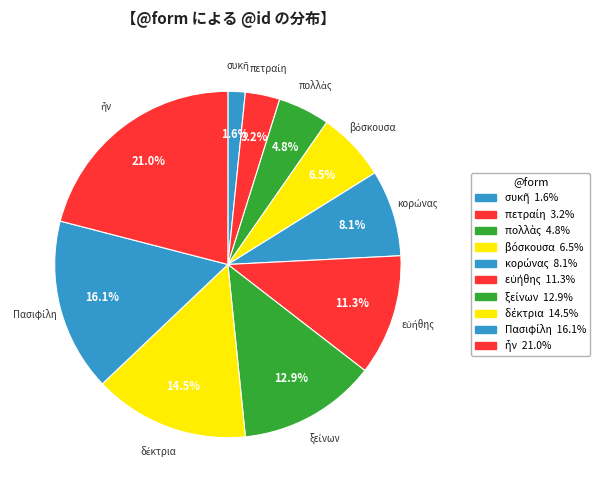

Does any single category account for the majority?

No